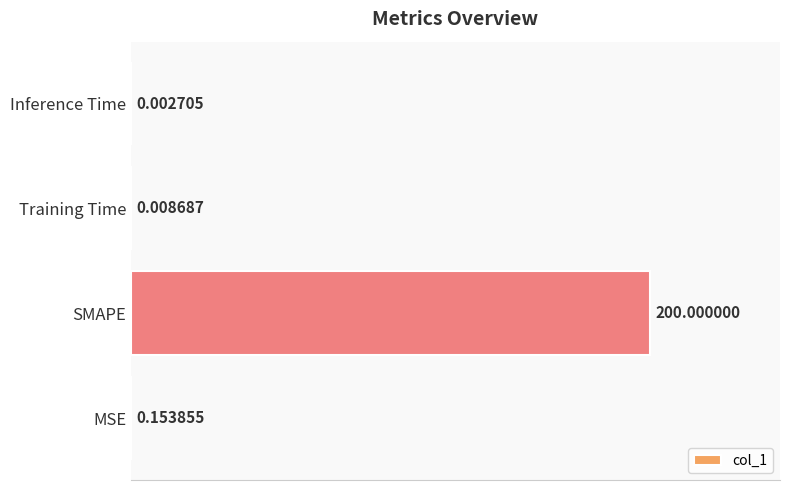

What is the sum of all values?

200.2